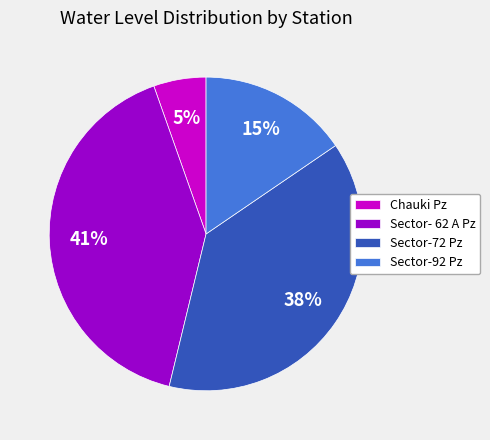

What percentage is the Chauki Pz slice, to the nearest percent?

5%